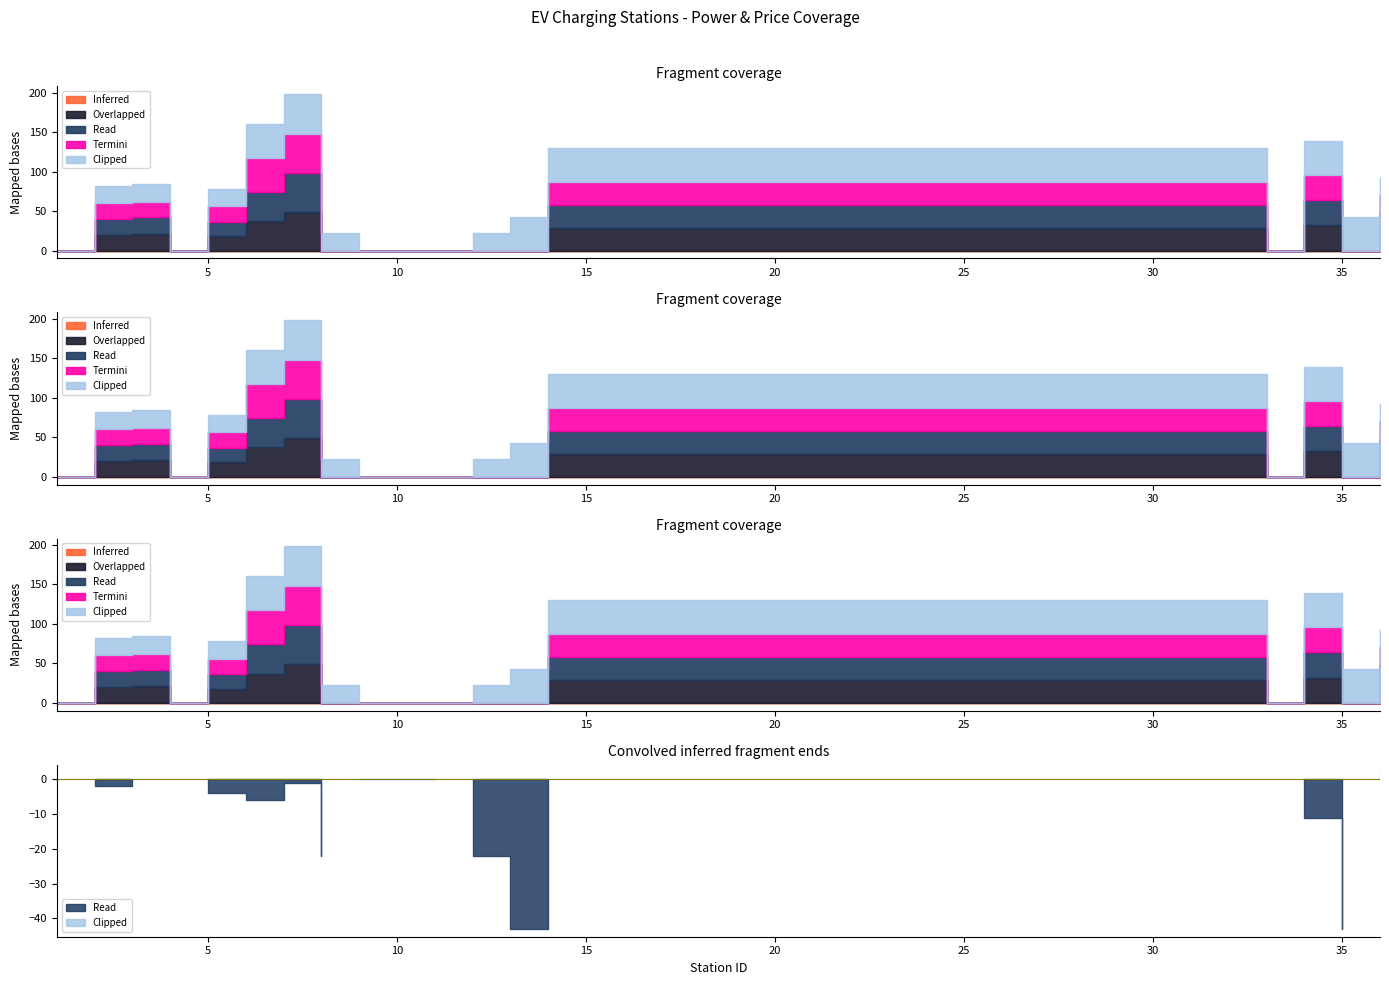

In Termini, how many points are higher than both neighbors (excluding endpoints)?

3